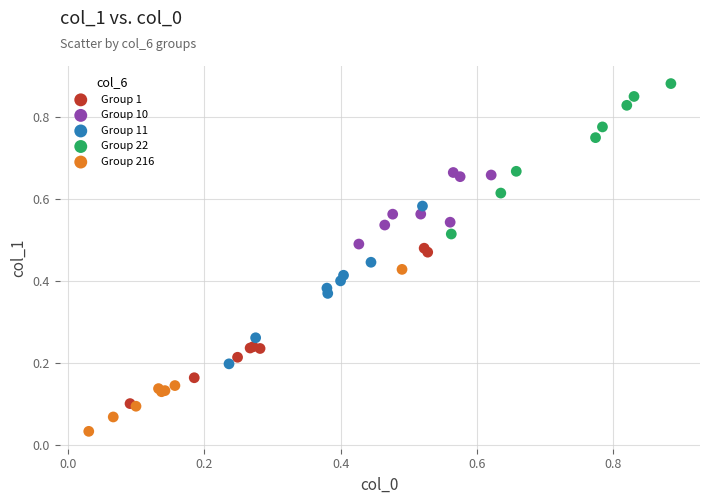

Which series reaches the maximum Y coordinate?

Group 22